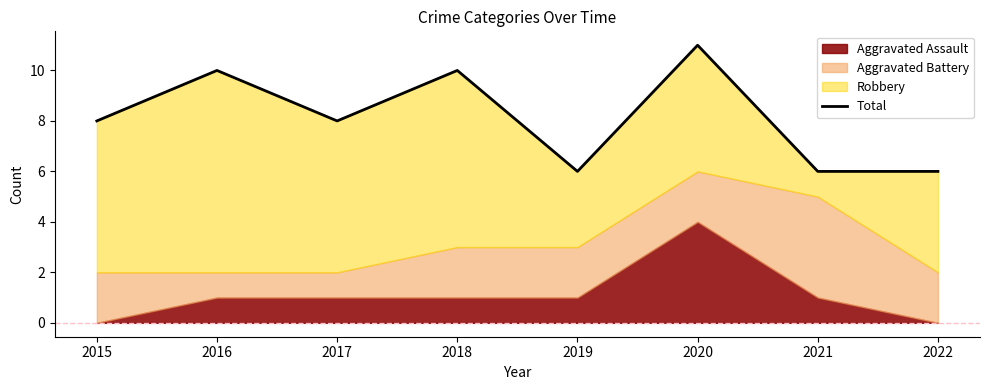

The value at 2017 is 4. True or false?

False